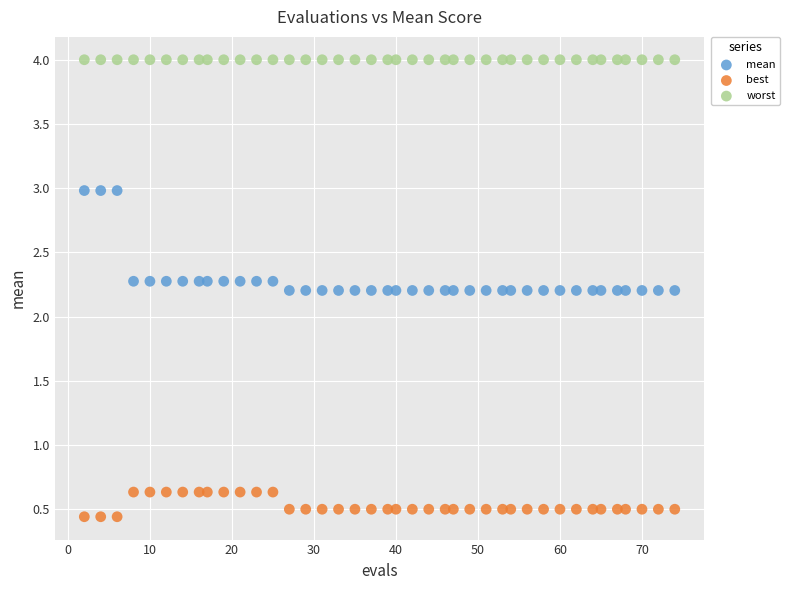

Which series contains the lowest Y value?

best